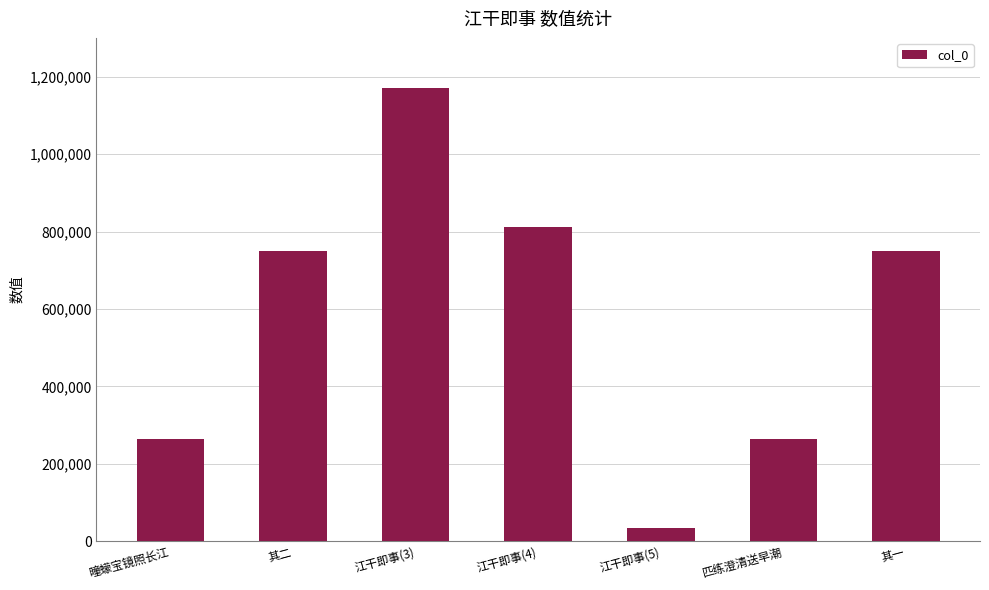

What is the difference between the maximum and minimum values?

1136134